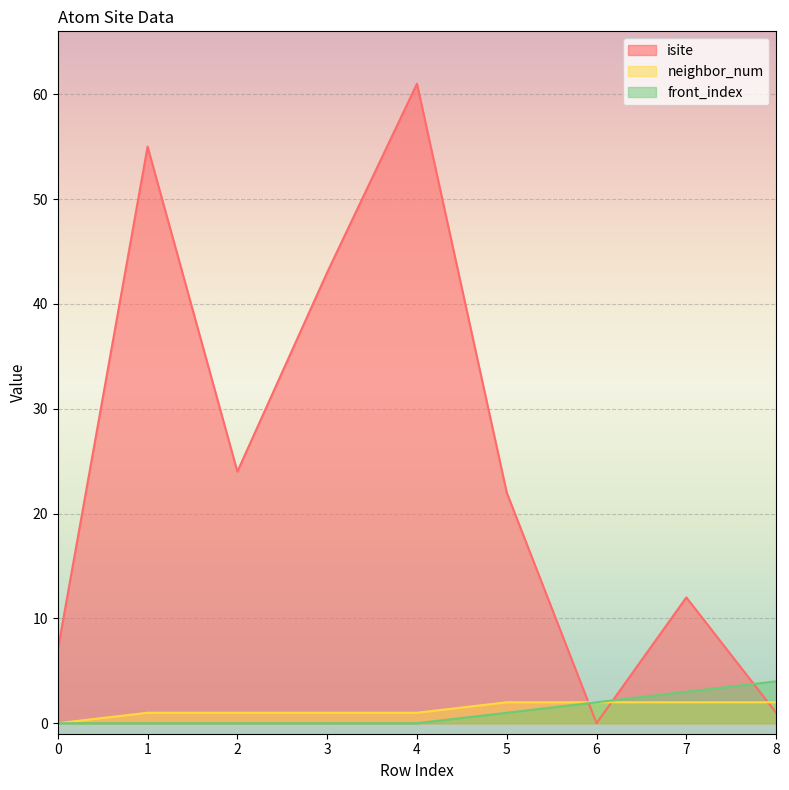

The value of front_index at 7 is 5. True or false?

False